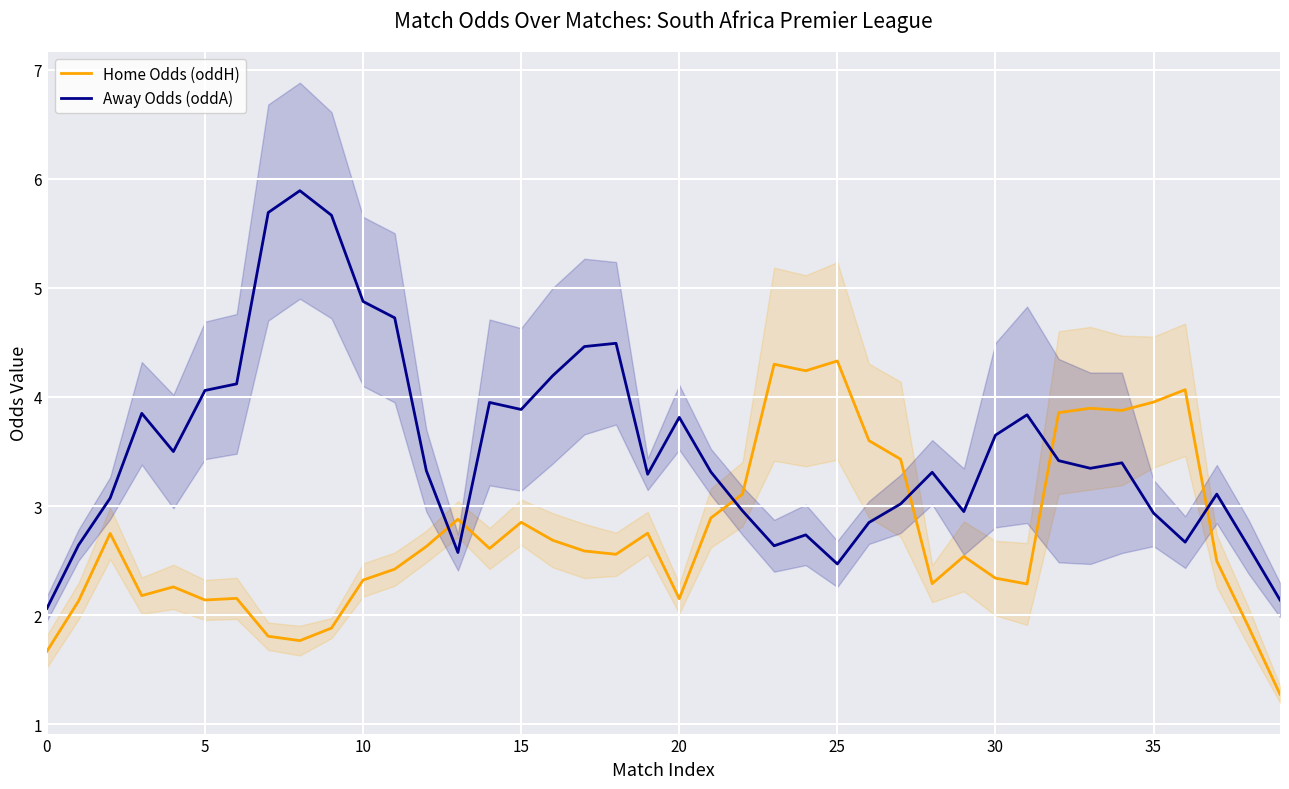

The value of Home Odds (oddH) at 12 is 2.6. True or false?

True